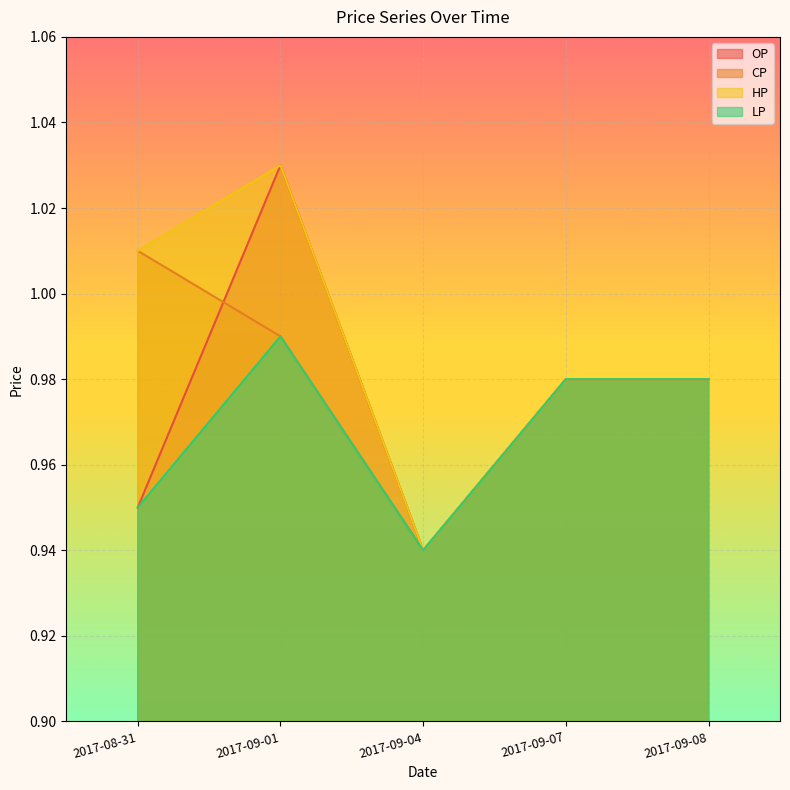

What is the total value across all series at 2017-09-01?

4.0